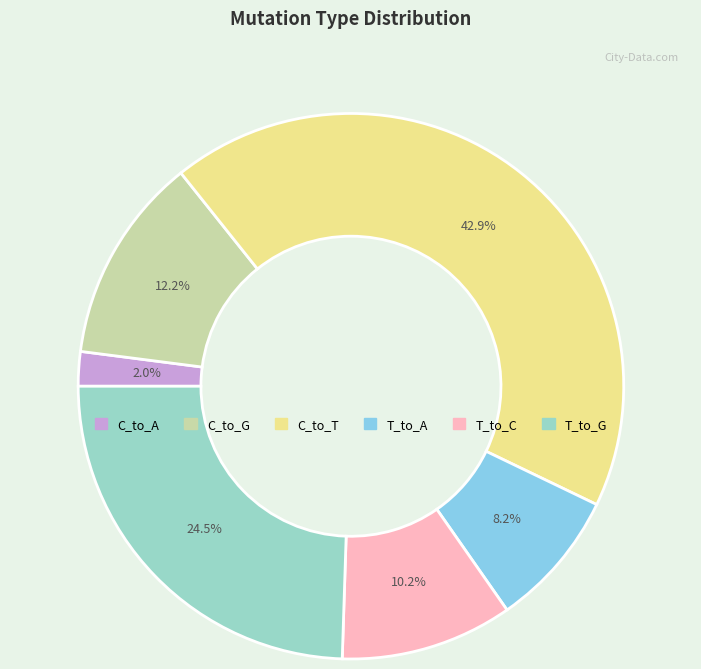

Is there any slice that represents more than half of the pie?

No